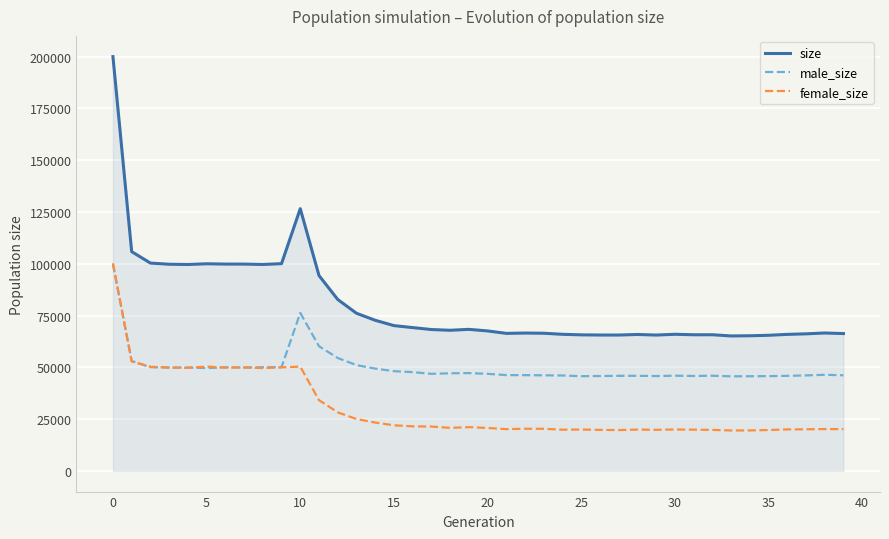

List the series in order of their overall mean, highest first.

size, male_size, female_size